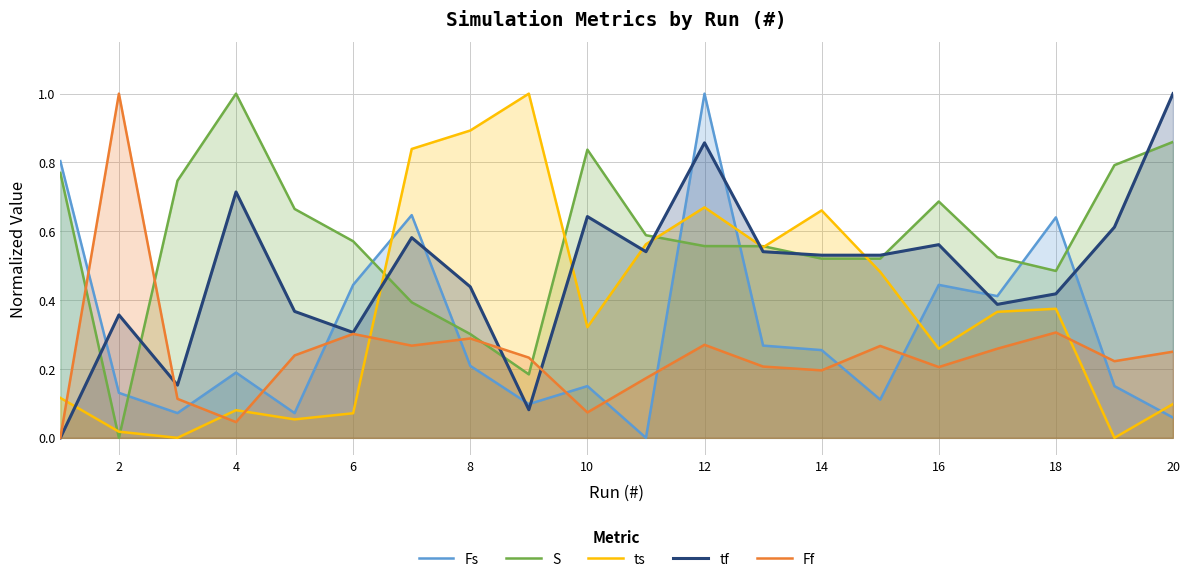

What is the maximum value for Ff?

1.0